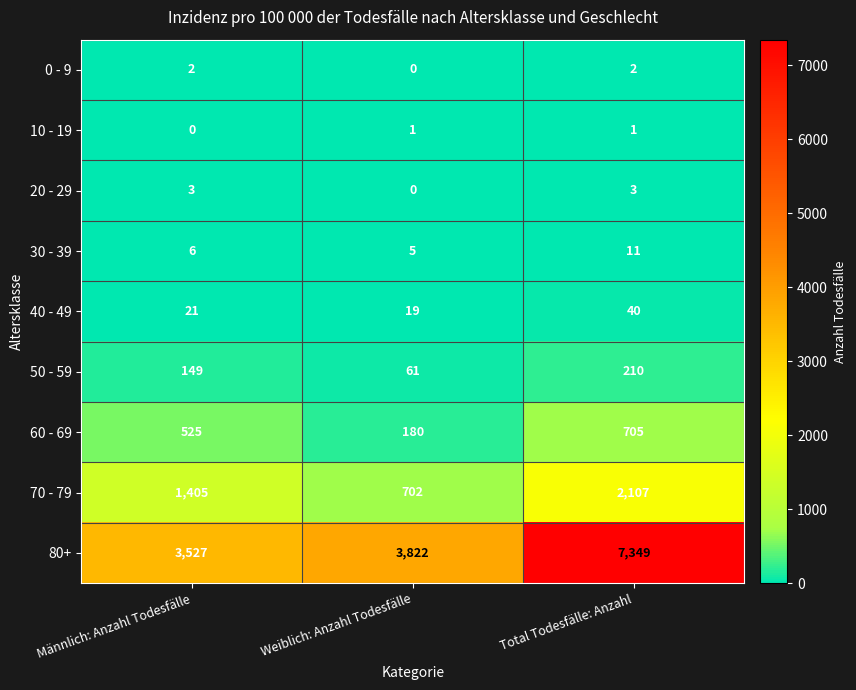

Is it true that 50 - 59 equals 61 at Weiblich: Anzahl Todesfälle?

True